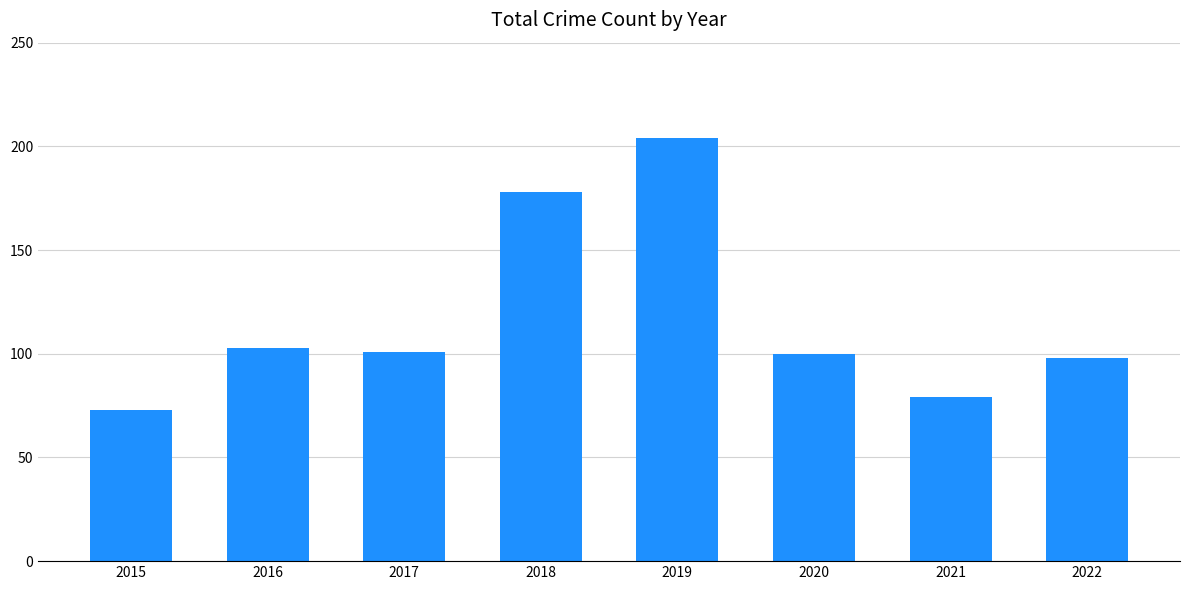

Read the value at 2021, to the nearest 10.

80